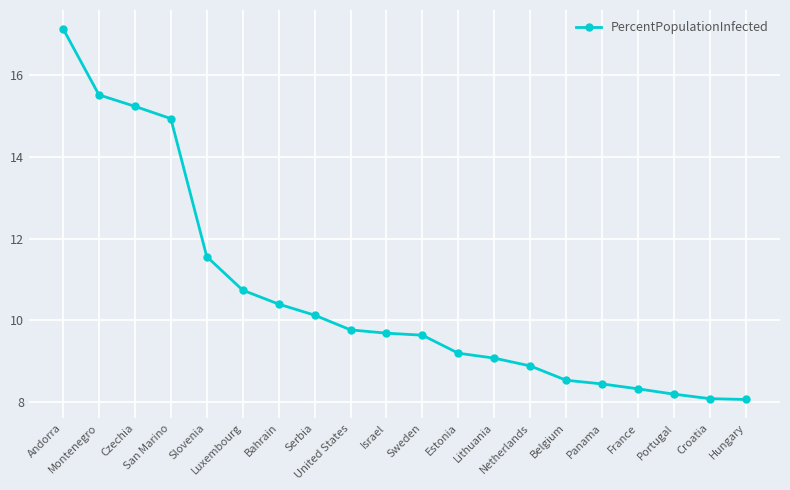

Does the chart display data point markers on the line(s)?

Yes